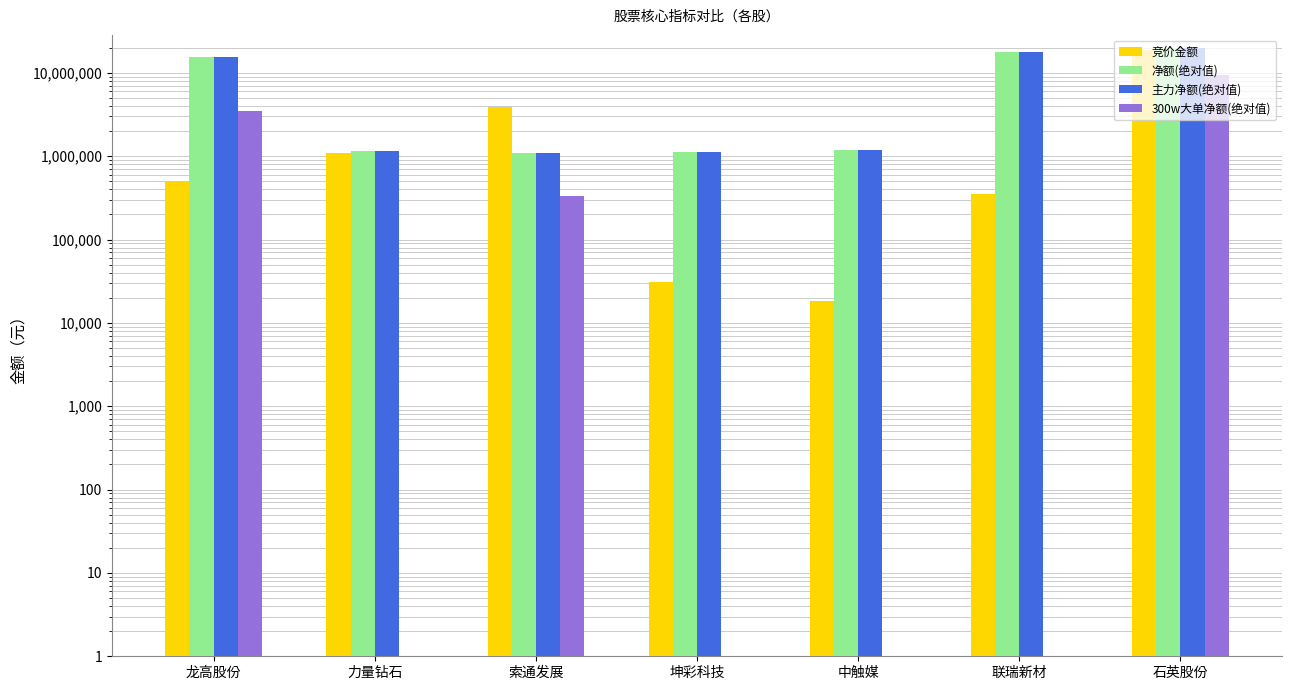

Which label corresponds to the smallest value in the chart?

中触媒